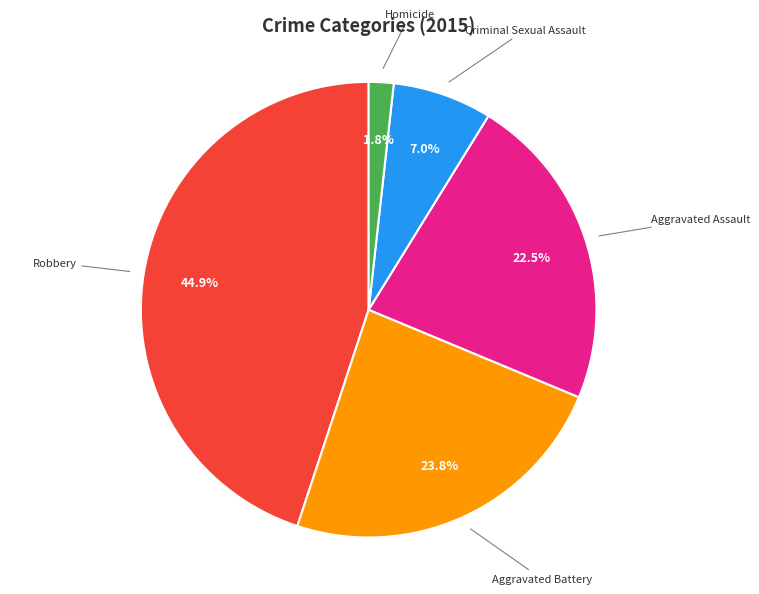

Rank the categories by value from highest to lowest.

Robbery, Aggravated Battery, Aggravated Assault, Criminal Sexual Assault, Homicide